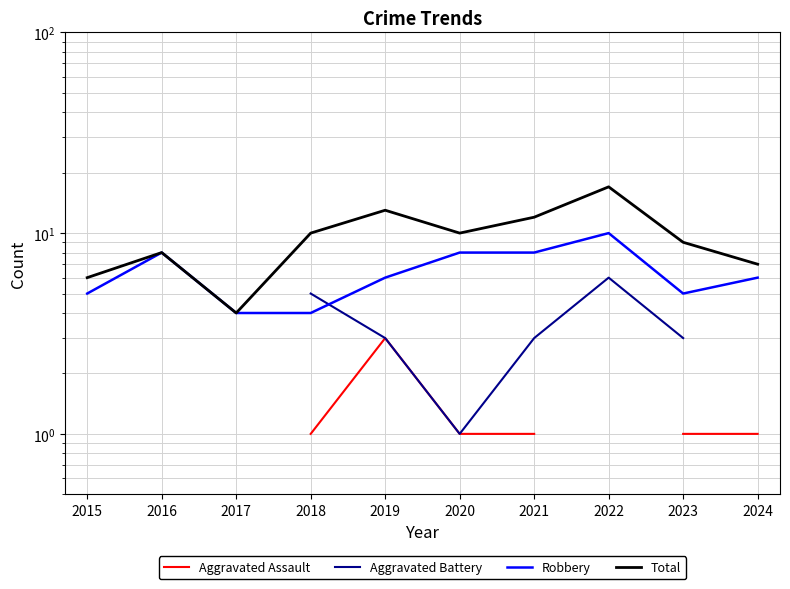

True or false: Aggravated Battery has more than 1 interior local peaks.

False